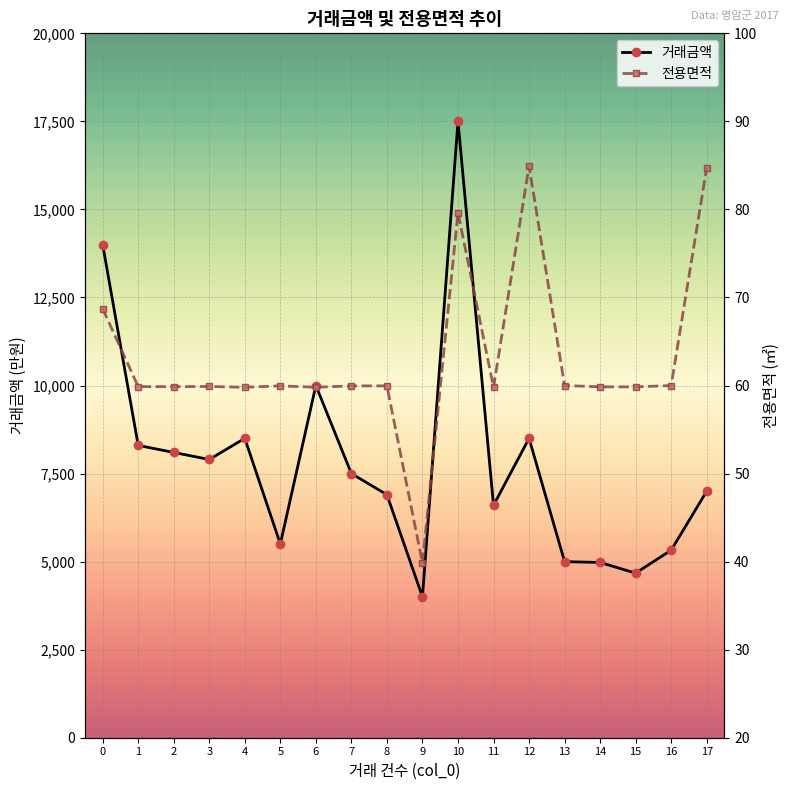

What are all the series names shown in the legend?

거래금액, 전용면적